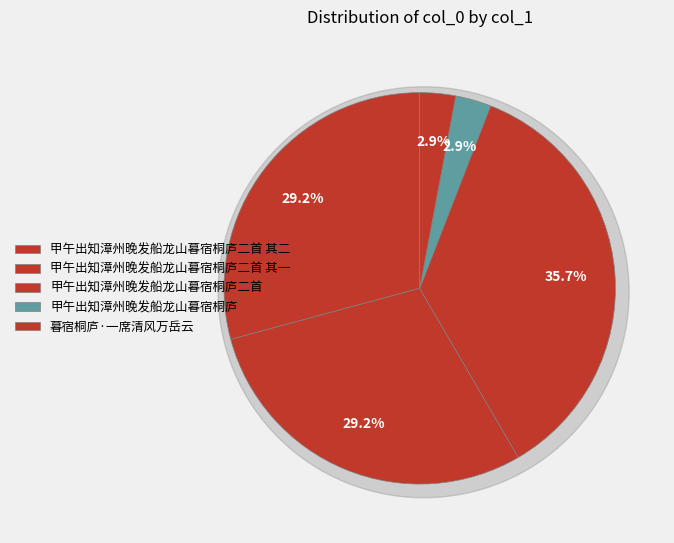

True or false: 甲午出知漳州晚发船龙山暮宿桐庐二首 其一 accounts for 29% of the total.

True